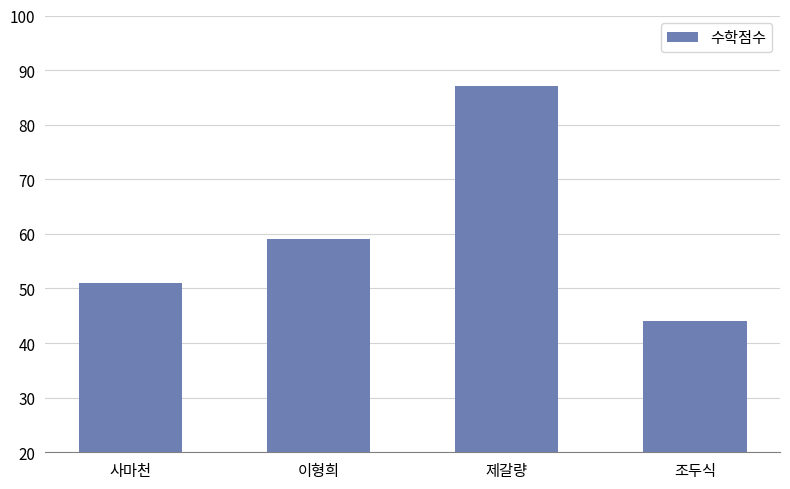

Which category has the lowest value across all series?

조두식